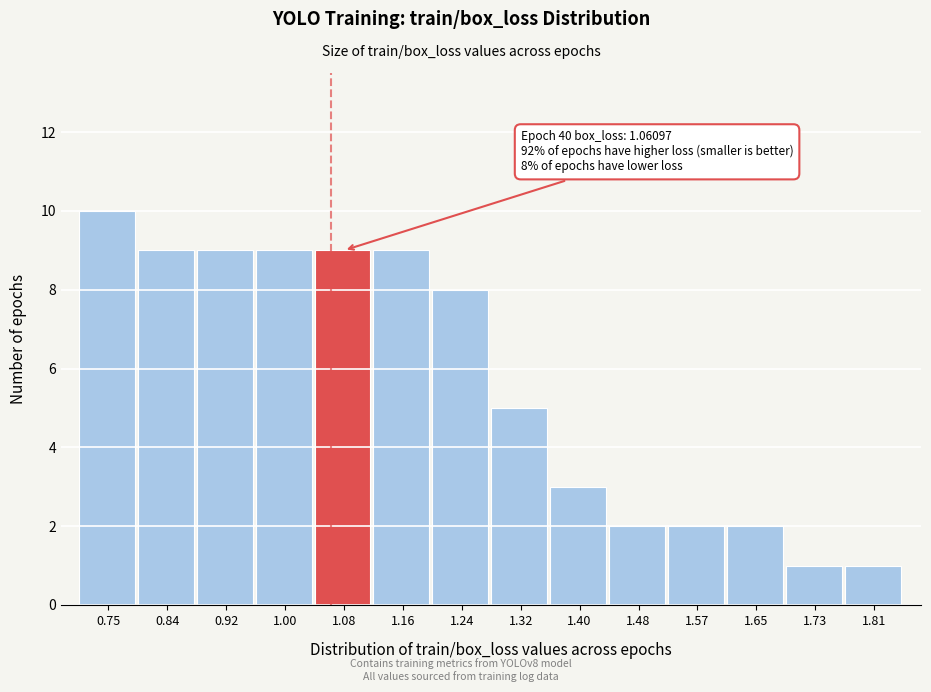

Which range on the x-axis has the tallest bar?

0.71 to 0.80